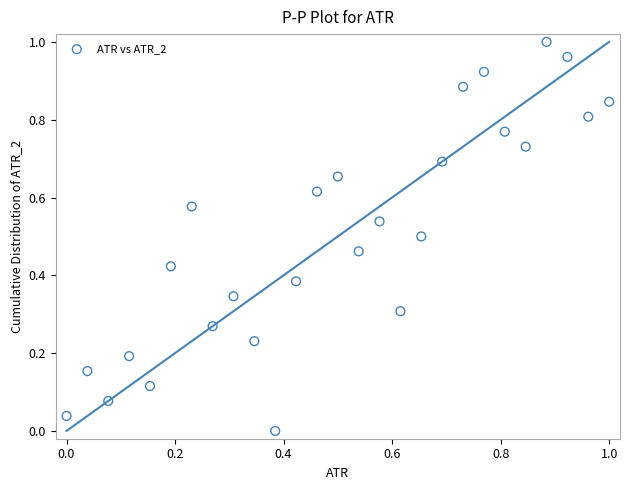

How many points are shown in the scatter plot?

27